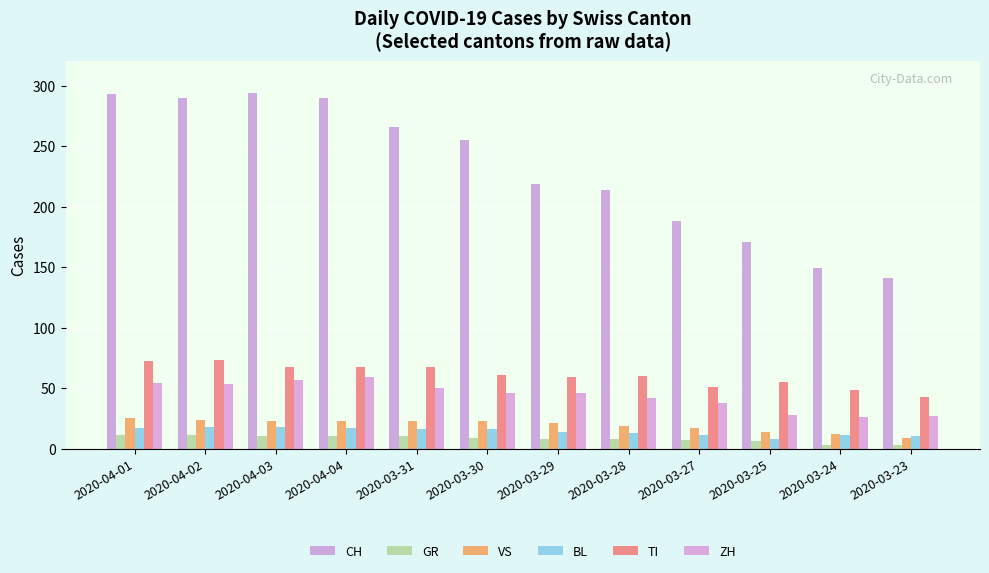

What is the difference between the second highest and second lowest values in the BL series?

8